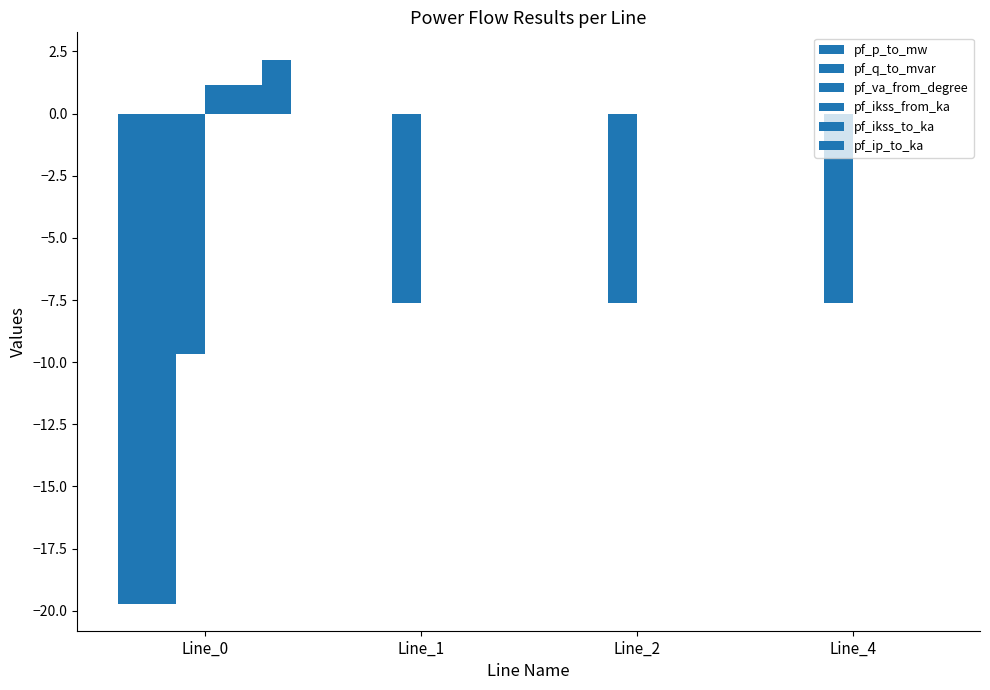

How many series are shown in this chart?

6